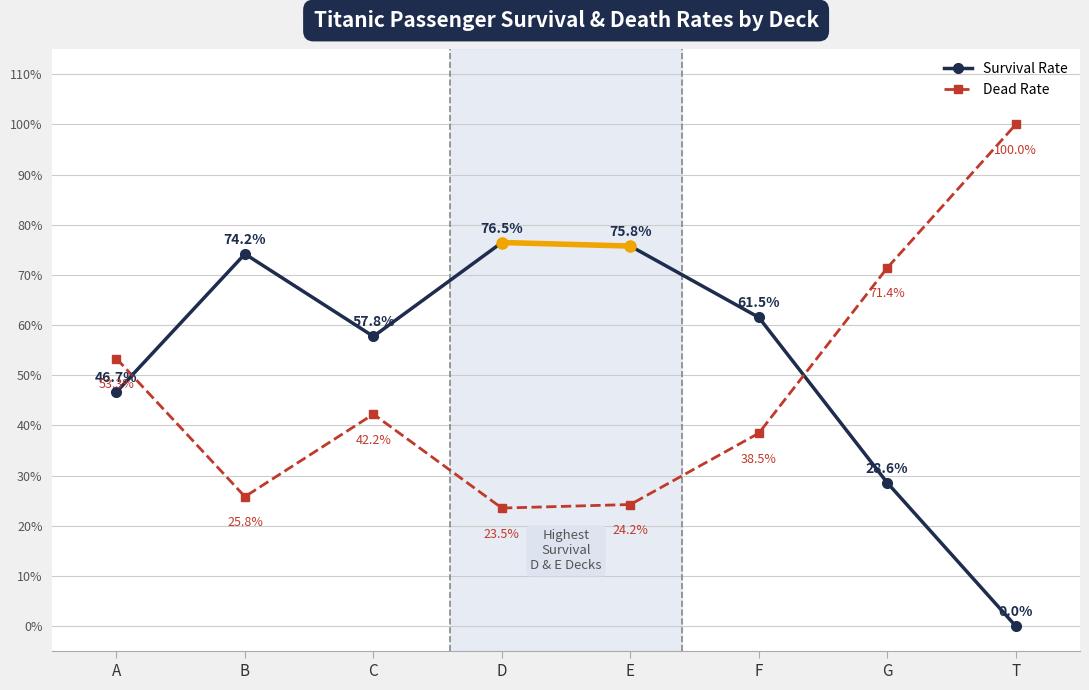

Which category has the lowest value across all series?

T